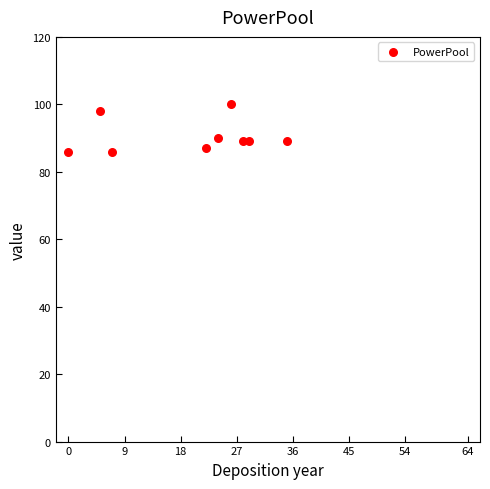

What is the average X value?

20